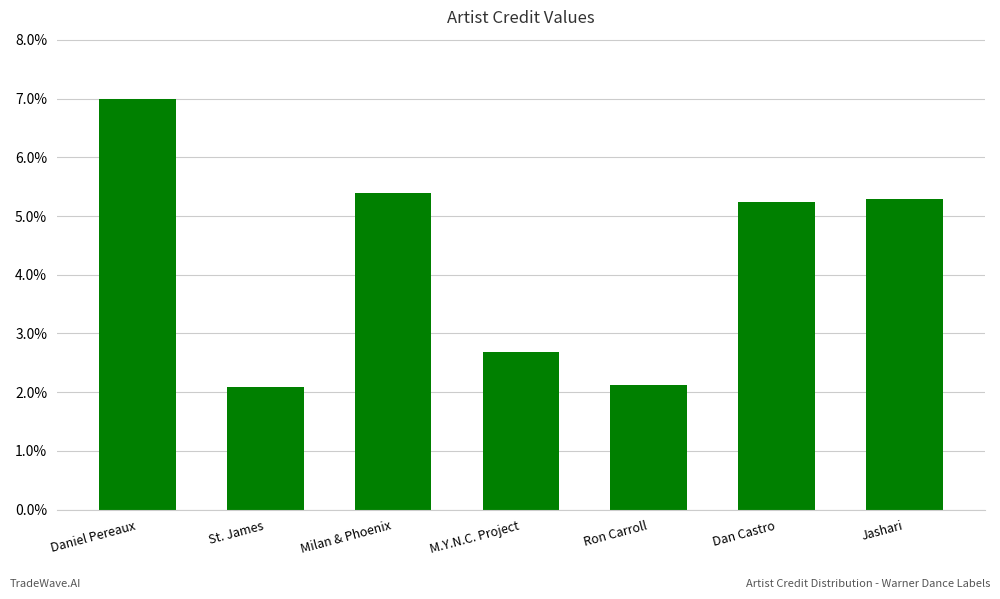

Reading left to right, what are all the values shown in this chart?

7.0	2.1	5.4	2.7	2.1	5.2	5.3